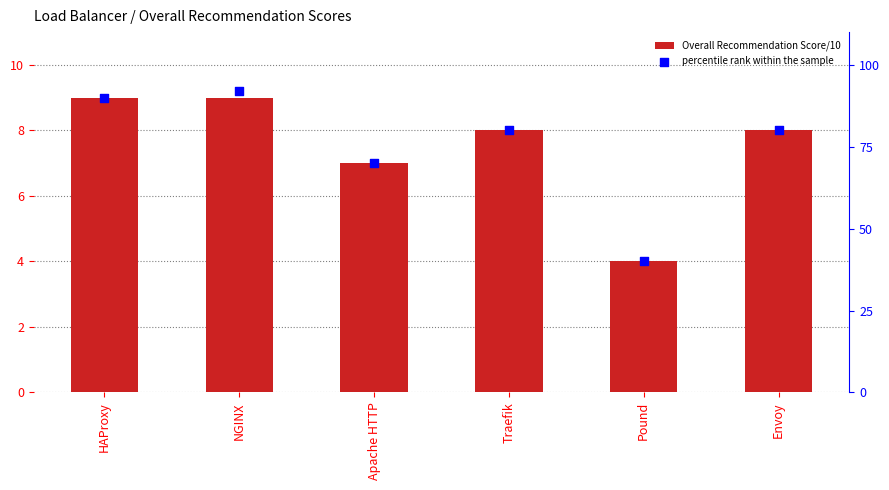

Which series reaches the maximum Y coordinate?

percentile rank within the sample